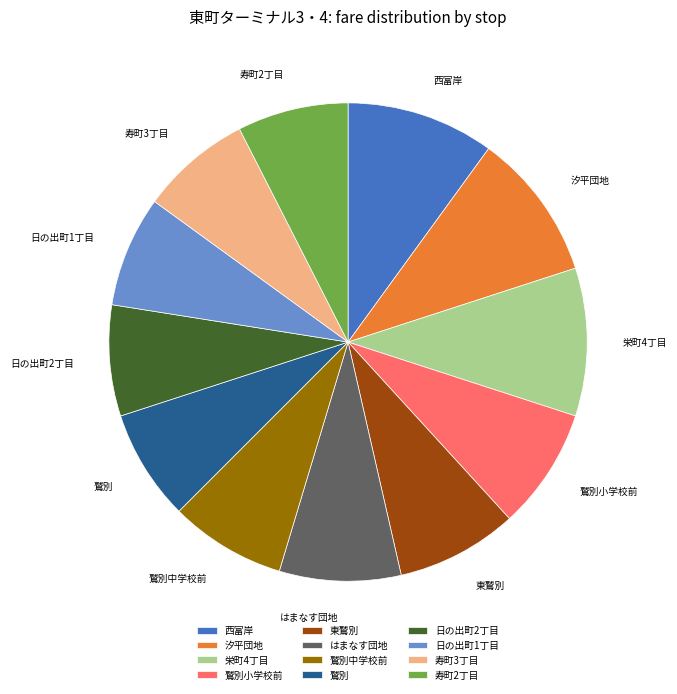

Do 日の出町2丁目 and 栄町4丁目 together represent more than half of the pie?

No